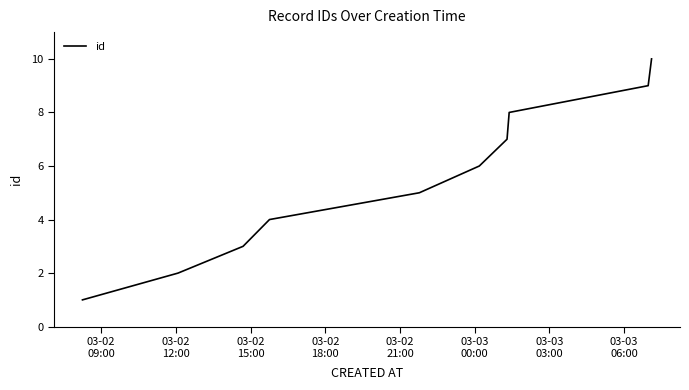

What is the greatest value displayed?

10